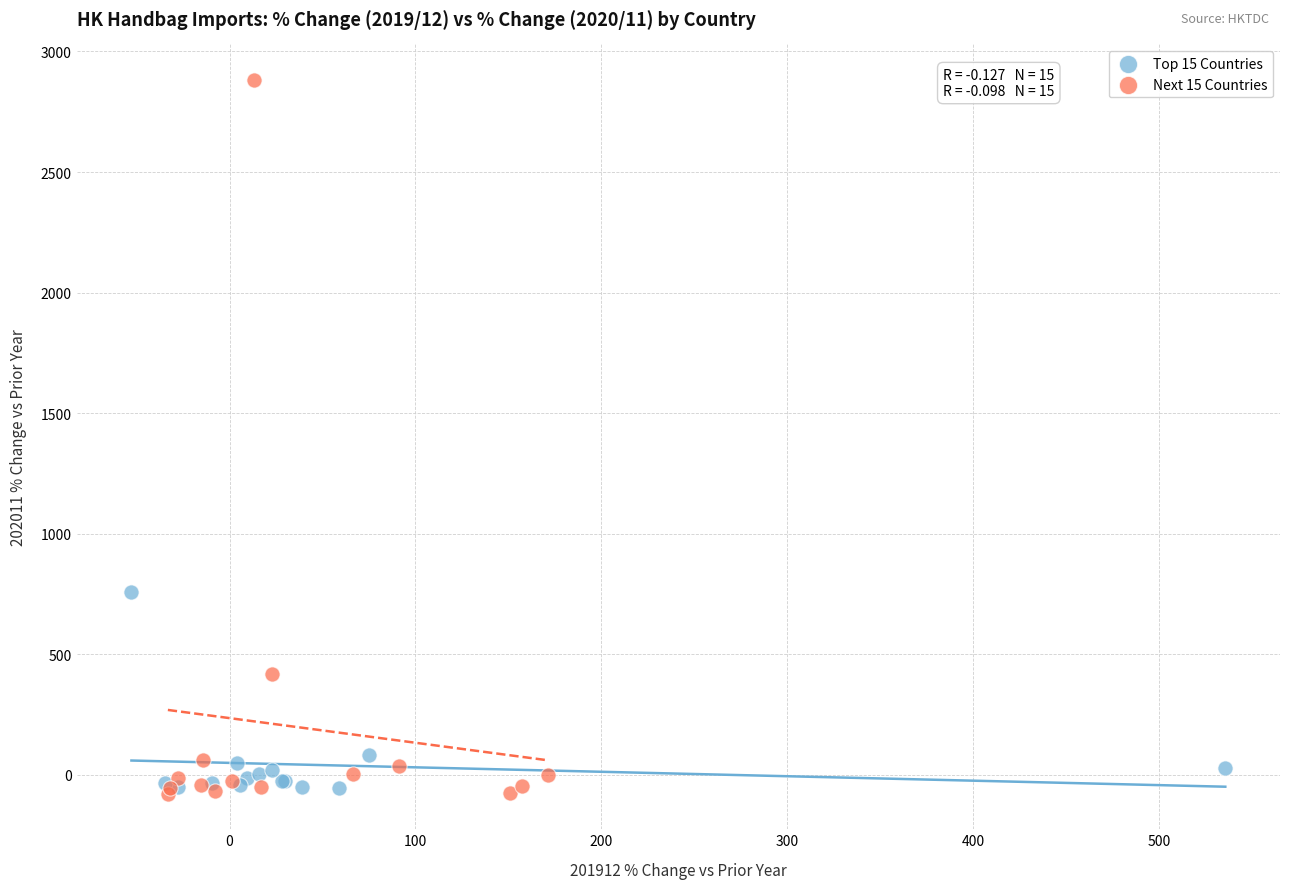

Which series contains the highest Y value?

Next 15 Countries